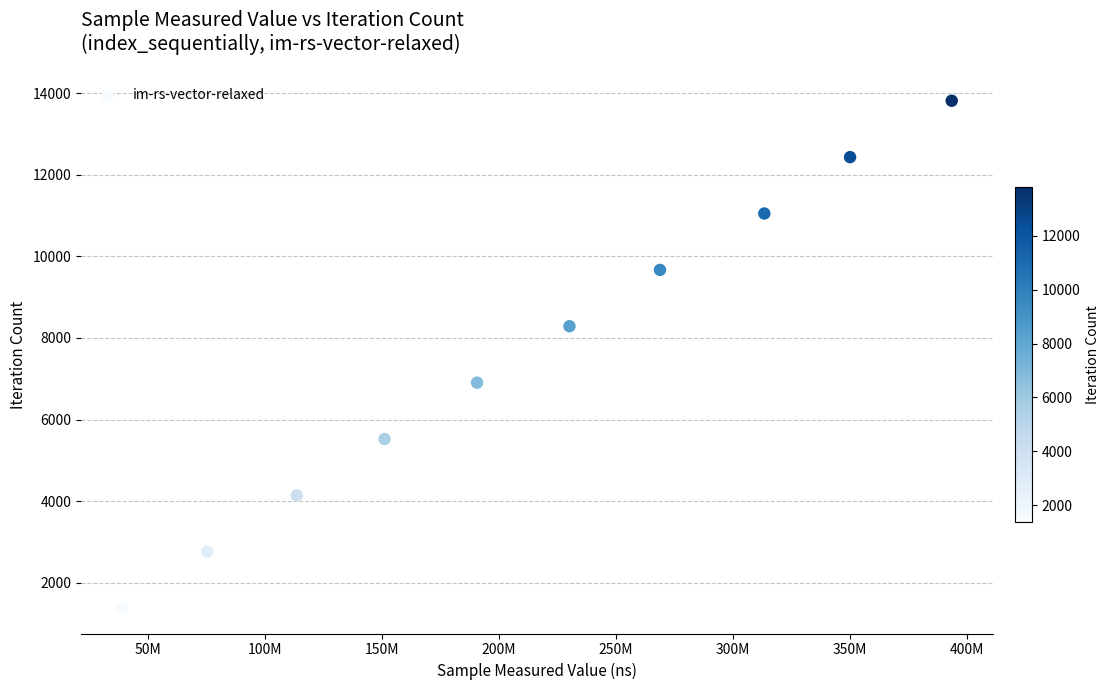

What is the average Y value?

7596